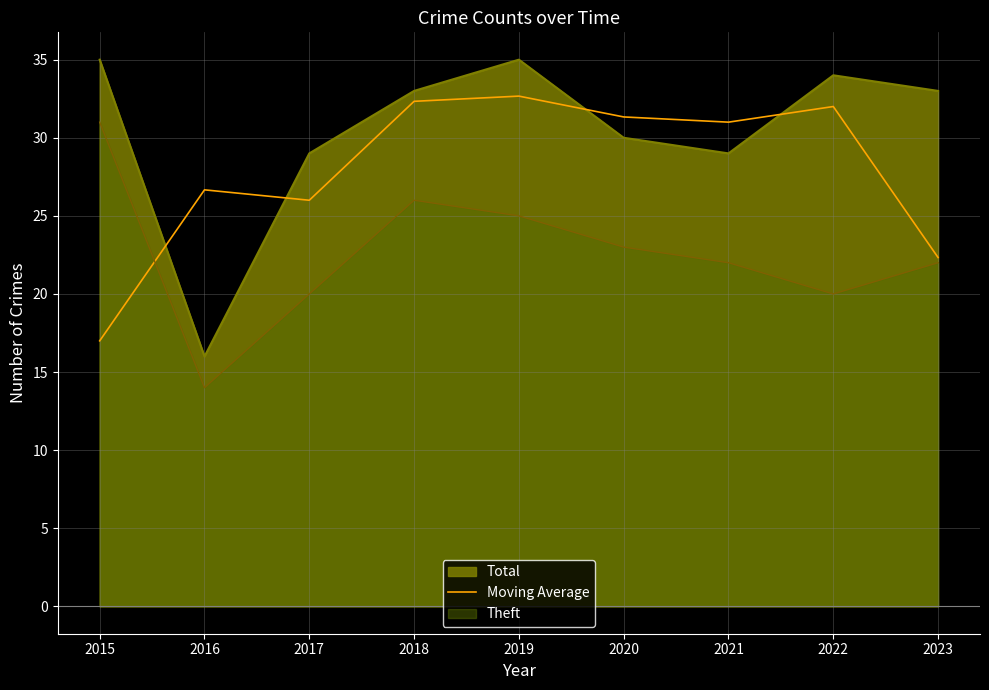

What is the difference between the second highest and minimum values?

15.3